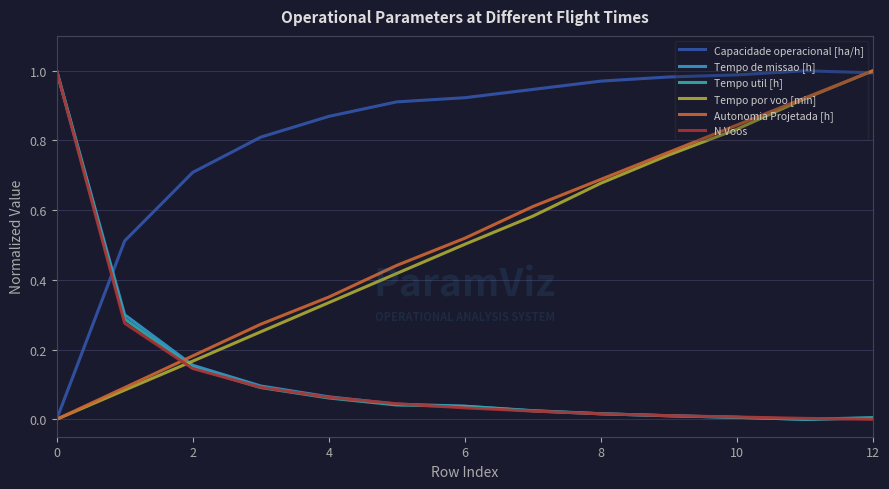

How many lines are shown in the chart?

6